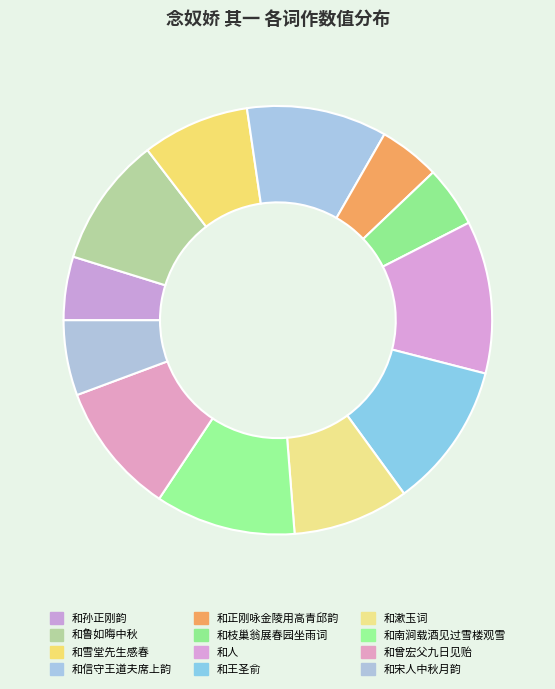

Rank the categories by value from lowest to highest.

念奴娇 其一 和正刚咏金陵用高青邱韵, 念奴娇 其一 和枝巢翁展春园坐雨词, 念奴娇 其一 和孙正刚韵, 念奴娇 其一 和宋人中秋月韵, 念奴娇 其一 和雪堂先生感春, 念奴娇 其一 和漱玉词, 念奴娇 其一 和鲁如晦中秋, 念奴娇 其一 和曾宏父九日见贻, 念奴娇 其一 和南涧载酒见过雪楼观雪, 念奴娇 其一 和信守王道夫席上韵, 念奴娇 其一 和王圣俞, 念奴娇 其一 和人